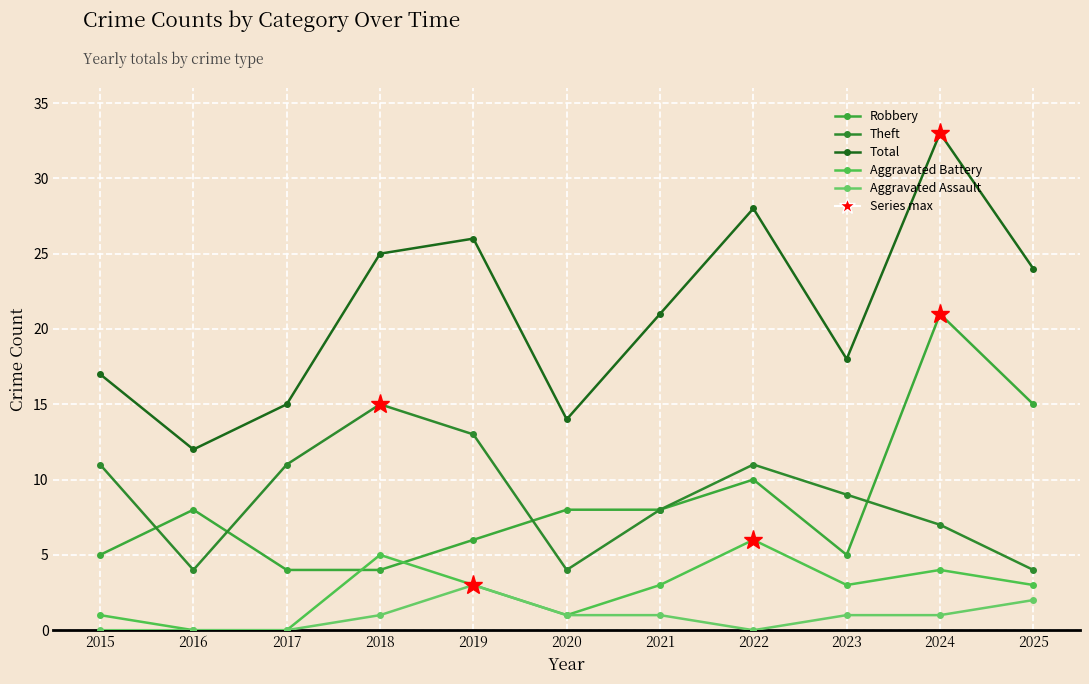

The value of Aggravated Assault at 2018 is 1. True or false?

True